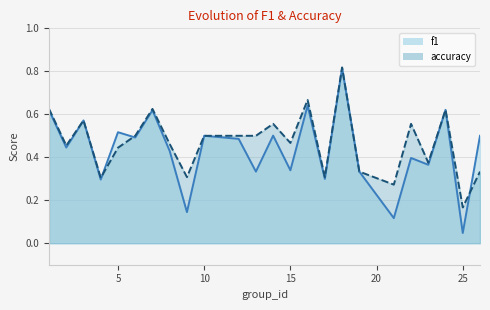

Is it true that f1 equals 0.8 at 3?

False